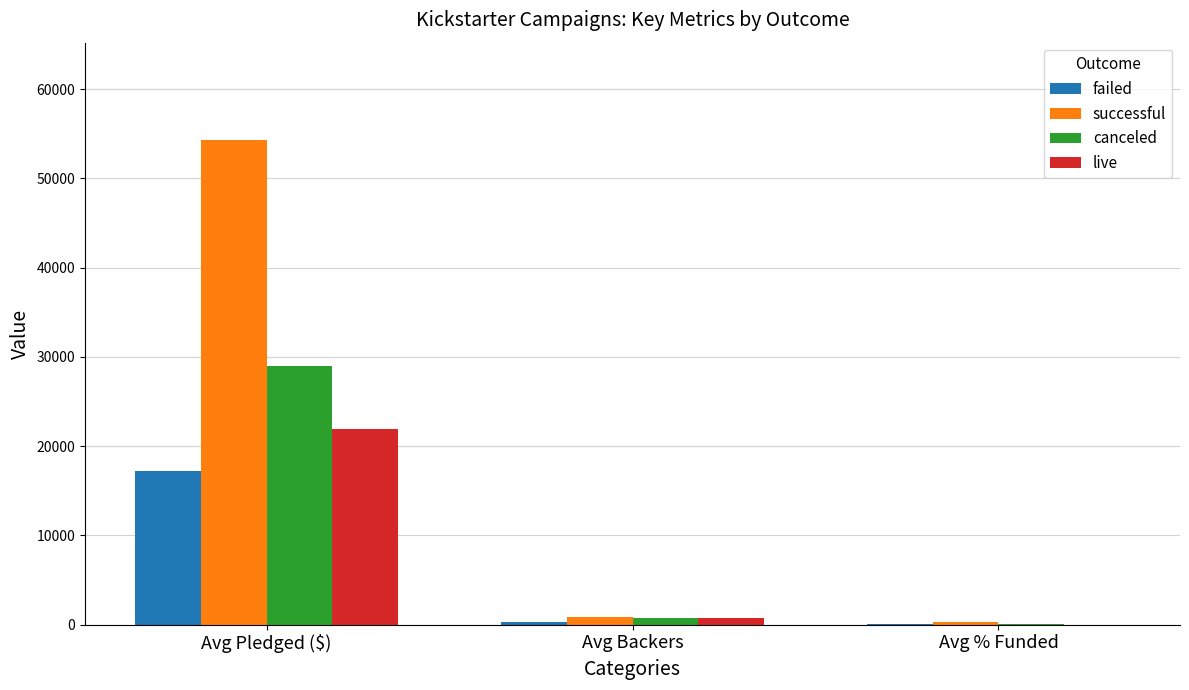

Which category has the highest value in the canceled series?

Avg Pledged ($)